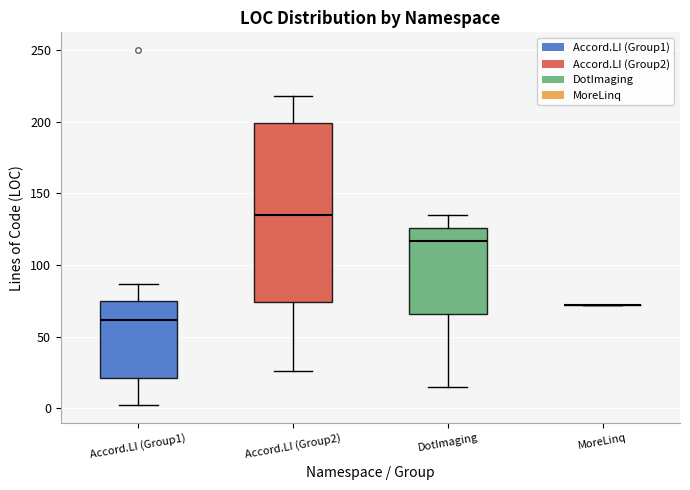

Comparing the boxes themselves (not the whiskers), which one is the tallest?

Accord.LI (Group2)